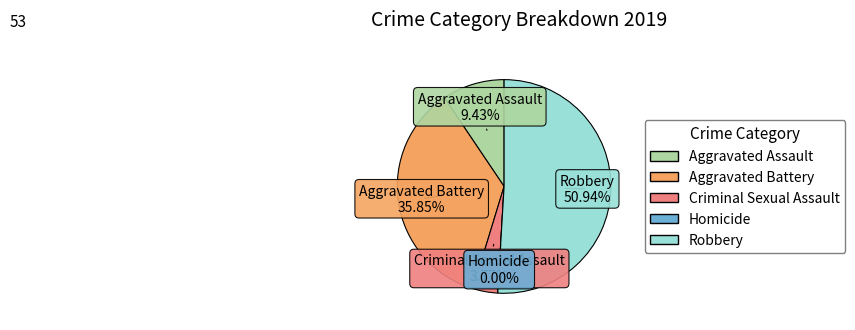

What is the change in value from Aggravated Battery to Criminal Sexual Assault?

-17